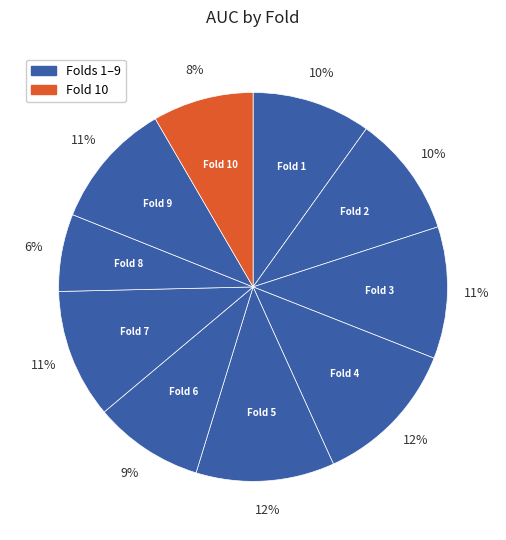

Count the number of slices in the pie.

10